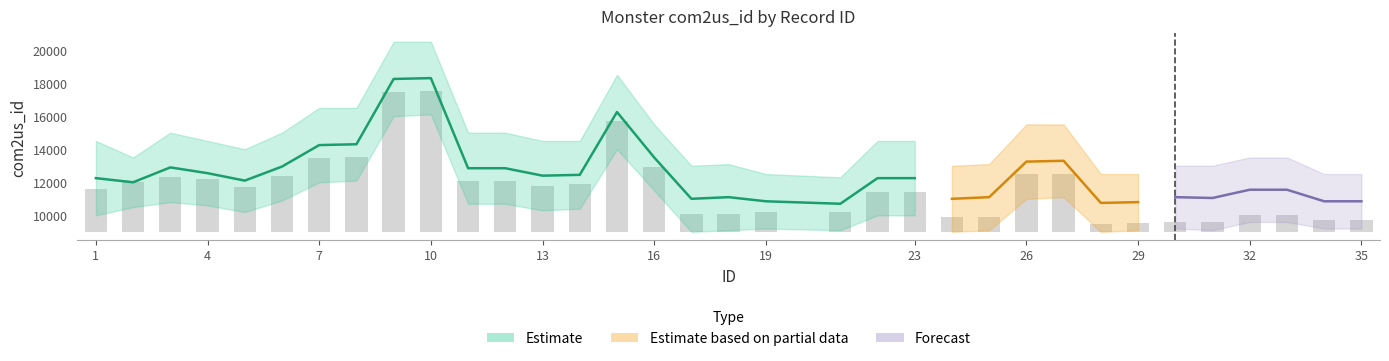

Are the bars grouped side by side (vs. stacked)?

Yes